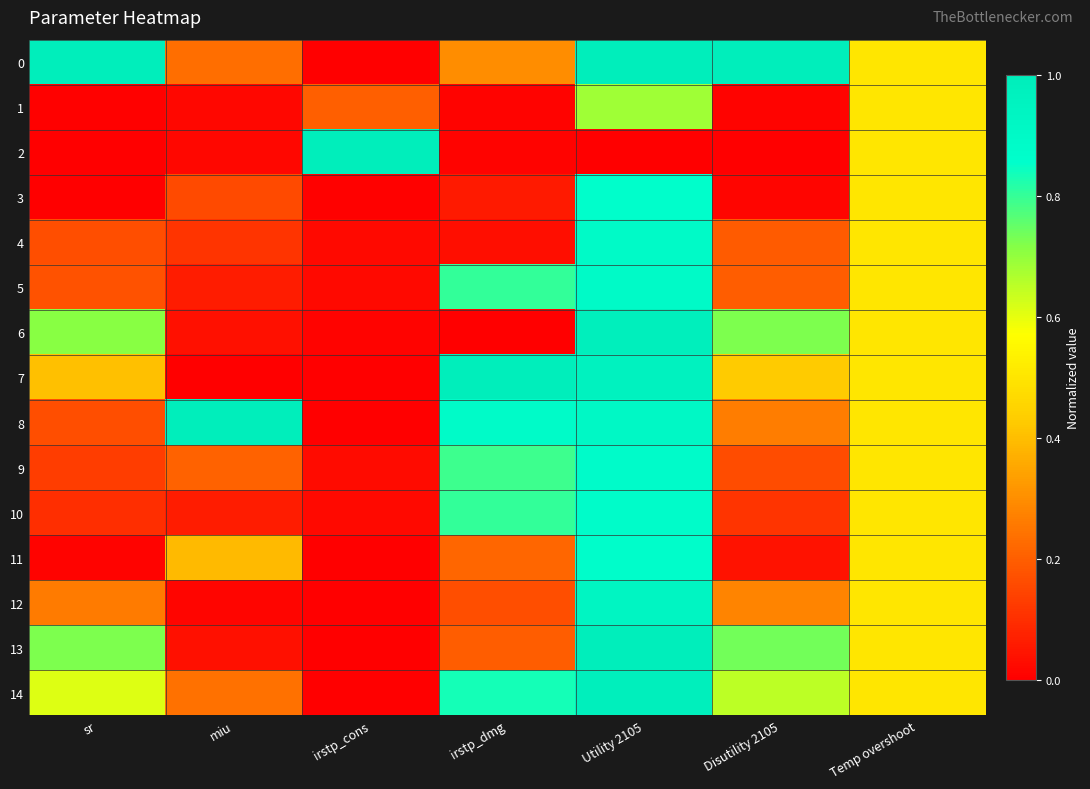

Reading left to right, list all the values displayed in this chart.

0: sr=1.0	miu=0.2	irstp_cons=0.0	irstp_dmg=0.3	Utility 2105=1.0	Disutility 2105=1.0	Temp overshoot=0.5
1: sr=0.0	miu=0.0	irstp_cons=0.2	irstp_dmg=0.0	Utility 2105=0.7	Disutility 2105=0.0	Temp overshoot=0.5
2: sr=0.0	miu=0.0	irstp_cons=1.0	irstp_dmg=0.0	Utility 2105=0.0	Disutility 2105=0.0	Temp overshoot=0.5
3: sr=0.0	miu=0.2	irstp_cons=0.0	irstp_dmg=0.1	Utility 2105=0.9	Disutility 2105=0.0	Temp overshoot=0.5
4: sr=0.2	miu=0.1	irstp_cons=0.0	irstp_dmg=0.0	Utility 2105=0.9	Disutility 2105=0.2	Temp overshoot=0.5
5: sr=0.2	miu=0.1	irstp_cons=0.0	irstp_dmg=0.8	Utility 2105=0.9	Disutility 2105=0.2	Temp overshoot=0.5
6: sr=0.7	miu=0.0	irstp_cons=0.0	irstp_dmg=0.0	Utility 2105=1.0	Disutility 2105=0.7	Temp overshoot=0.5
7: sr=0.4	miu=0.0	irstp_cons=0.0	irstp_dmg=1.0	Utility 2105=1.0	Disutility 2105=0.4	Temp overshoot=0.5
8: sr=0.2	miu=1.0	irstp_cons=0.0	irstp_dmg=0.9	Utility 2105=0.9	Disutility 2105=0.3	Temp overshoot=0.5
9: sr=0.1	miu=0.2	irstp_cons=0.0	irstp_dmg=0.8	Utility 2105=0.9	Disutility 2105=0.2	Temp overshoot=0.5
10: sr=0.1	miu=0.1	irstp_cons=0.0	irstp_dmg=0.8	Utility 2105=0.9	Disutility 2105=0.1	Temp overshoot=0.5
11: sr=0.0	miu=0.4	irstp_cons=0.0	irstp_dmg=0.2	Utility 2105=0.9	Disutility 2105=0.0	Temp overshoot=0.5
12: sr=0.3	miu=0.0	irstp_cons=0.0	irstp_dmg=0.2	Utility 2105=0.9	Disutility 2105=0.3	Temp overshoot=0.5
13: sr=0.7	miu=0.0	irstp_cons=0.0	irstp_dmg=0.2	Utility 2105=1.0	Disutility 2105=0.7	Temp overshoot=0.5
14: sr=0.6	miu=0.2	irstp_cons=0.0	irstp_dmg=0.8	Utility 2105=1.0	Disutility 2105=0.6	Temp overshoot=0.5